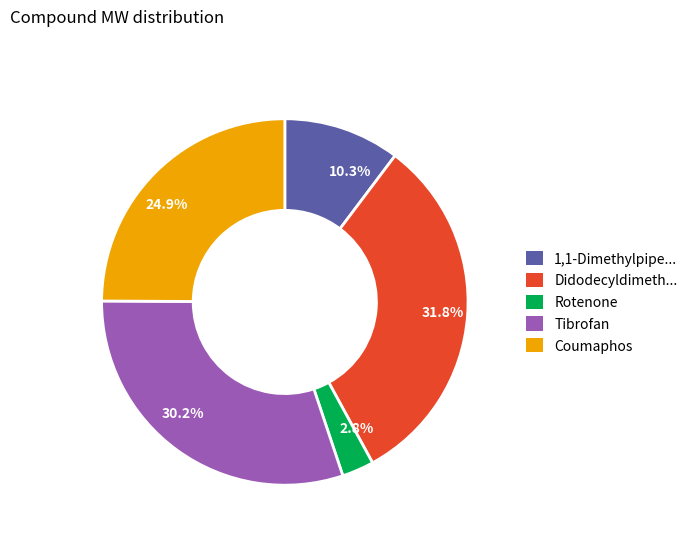

Which slice is the smallest?

2.8%